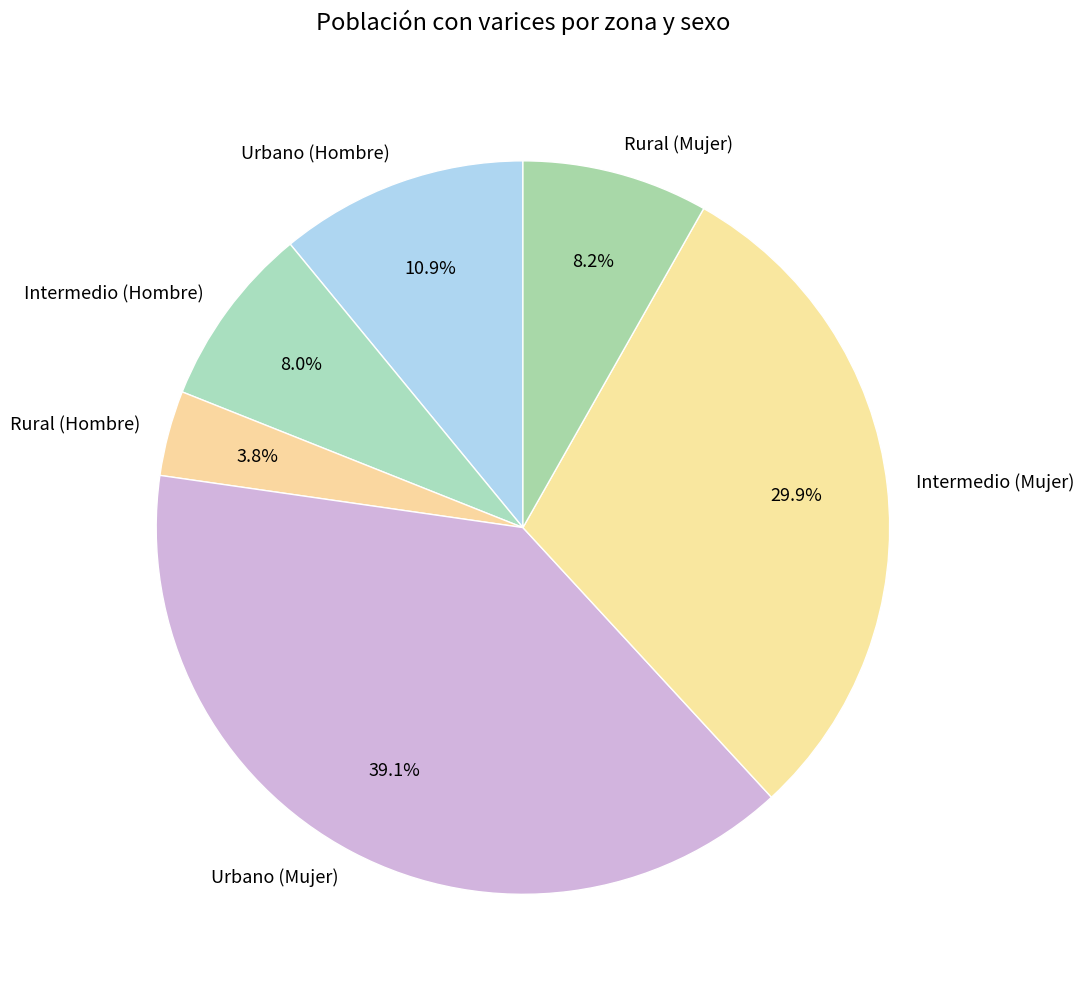

Count the number of slices in the pie.

6